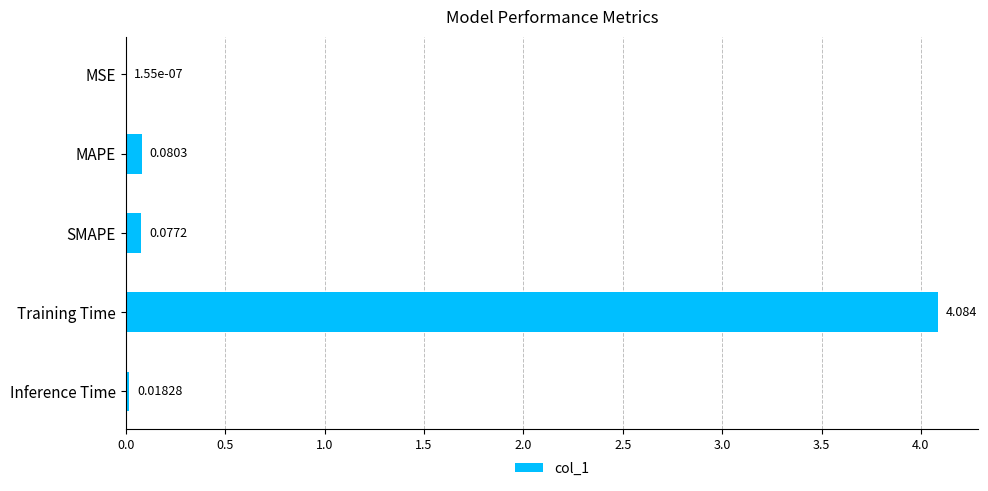

Where is the data nearest to the value 2?

MAPE